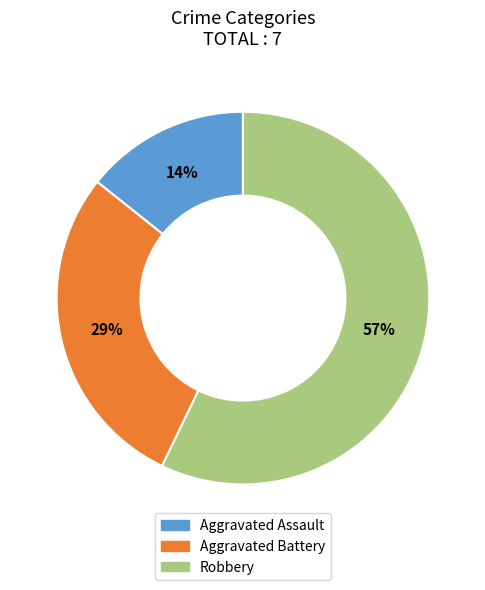

Is there any slice that represents more than half of the pie?

Yes